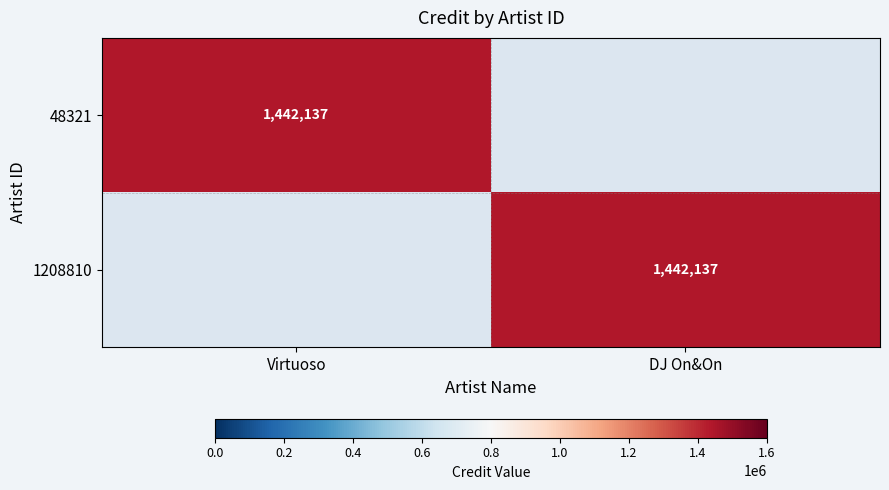

Which series changed the most between Virtuoso and DJ On&On?

48321